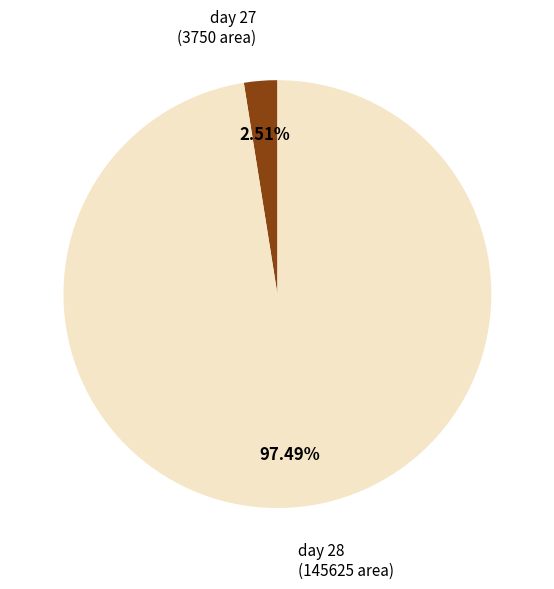

Which has a higher value, day 27 or day 28?

day 28